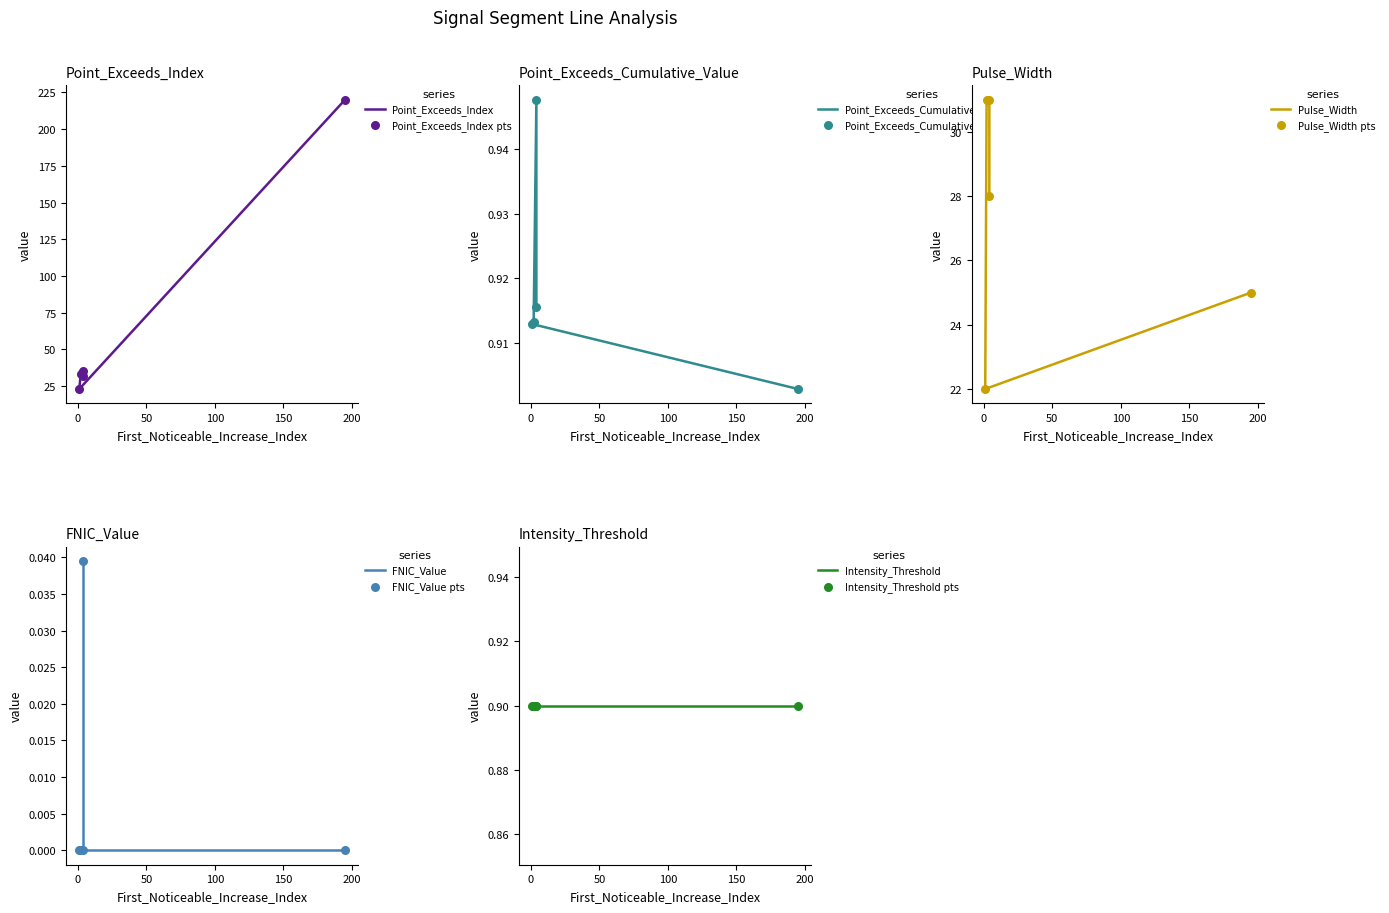

Which series has the widest spread of Y values?

Point_Exceeds_Index